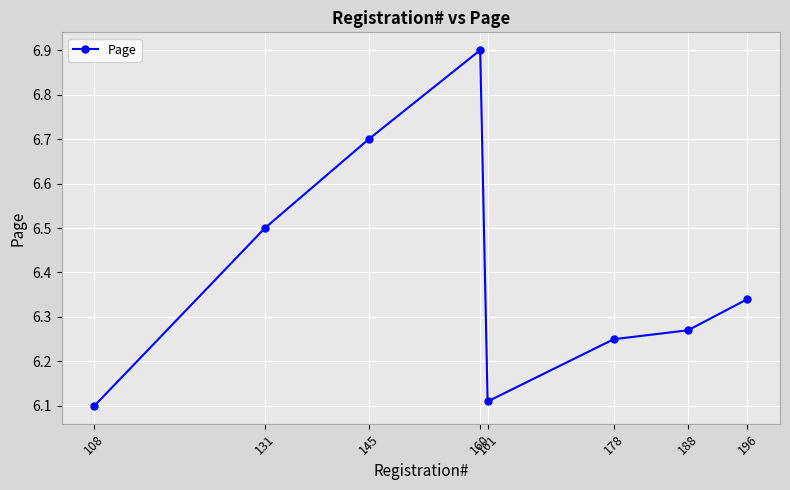

Is this an area chart (filled region under the line)?

No